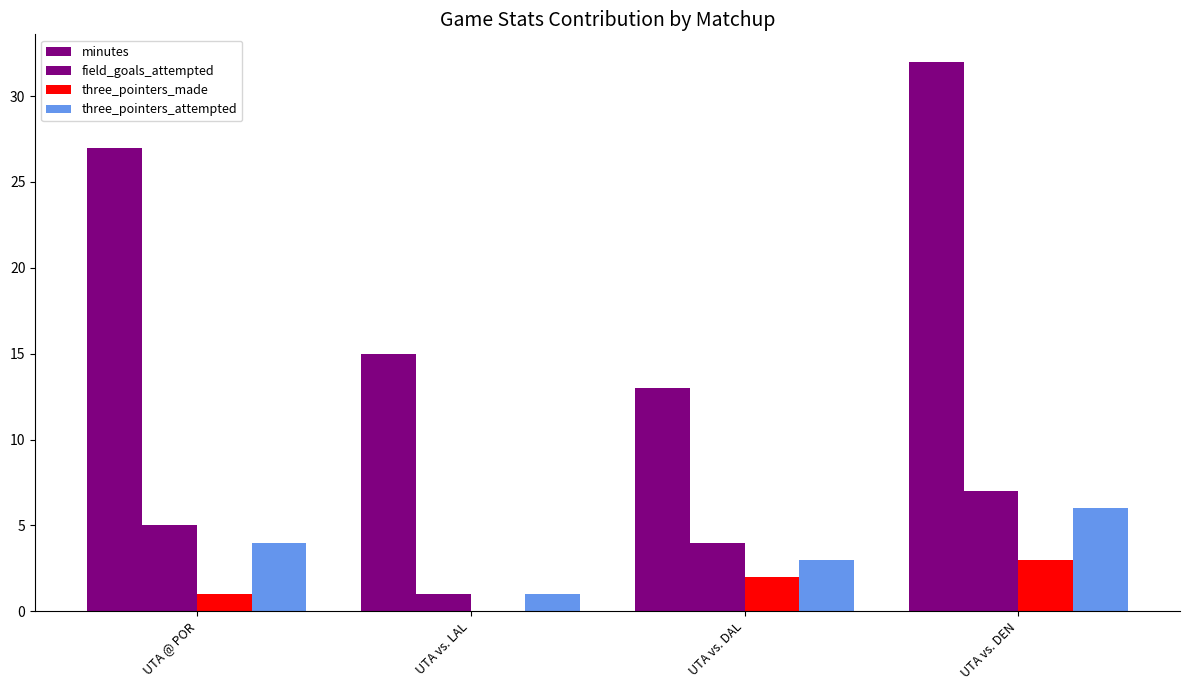

What is the total value across all series at UTA vs. DAL?

22